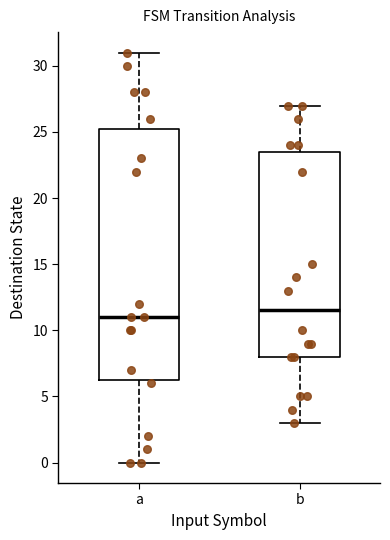

Comparing the boxes themselves (not the whiskers), which one is the tallest?

a